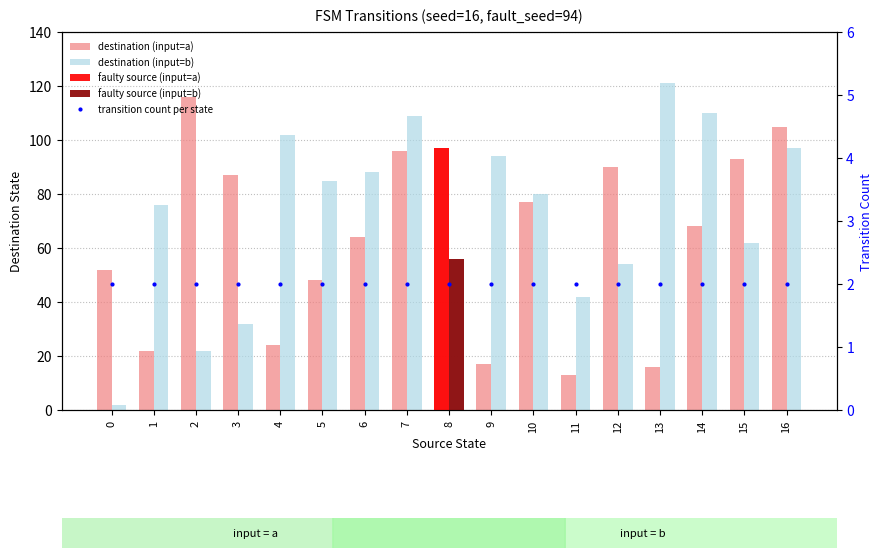

Reading right to left, transcribe all the data shown in this chart.

destination (input=a): 105	93	68	16	90	13	77	17	97	96	64	48	24	87	116	22	52
destination (input=b): 97	62	110	121	54	42	80	94	56	109	88	85	102	32	22	76	2
transition count per state: 2	2	2	2	2	2	2	2	2	2	2	2	2	2	2	2	2